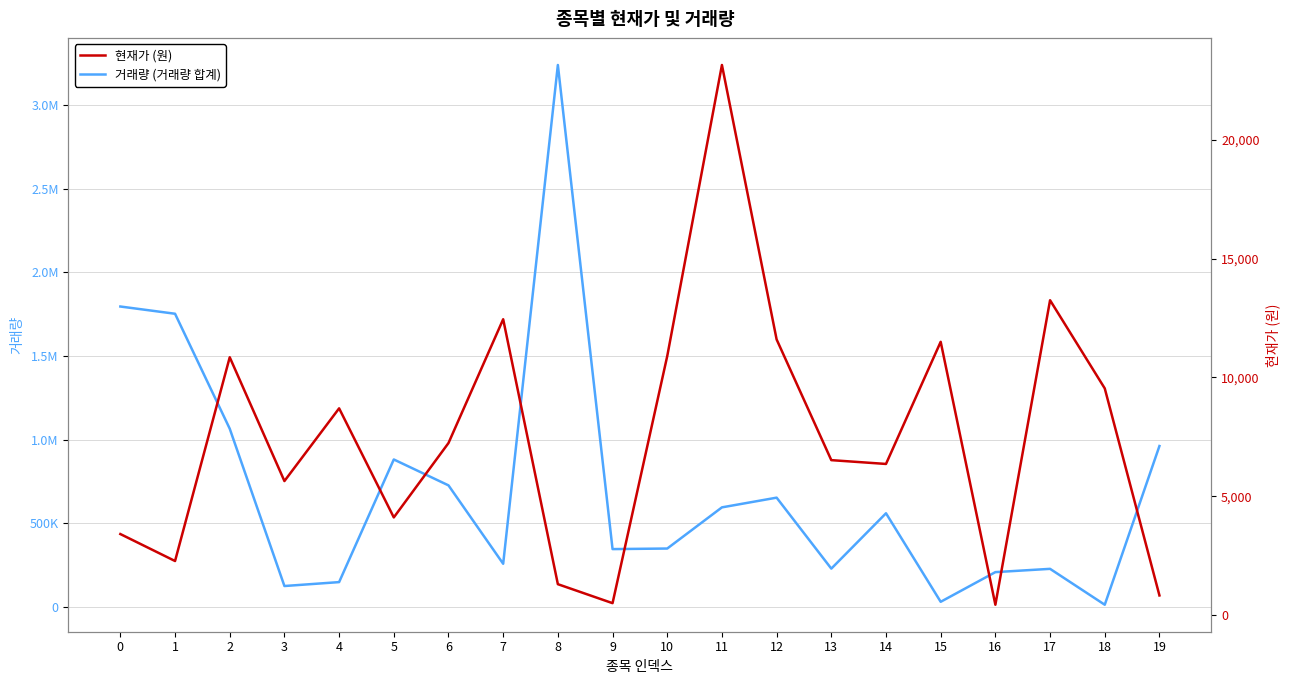

Which series has the largest total across all categories?

거래량 (거래량 합계)